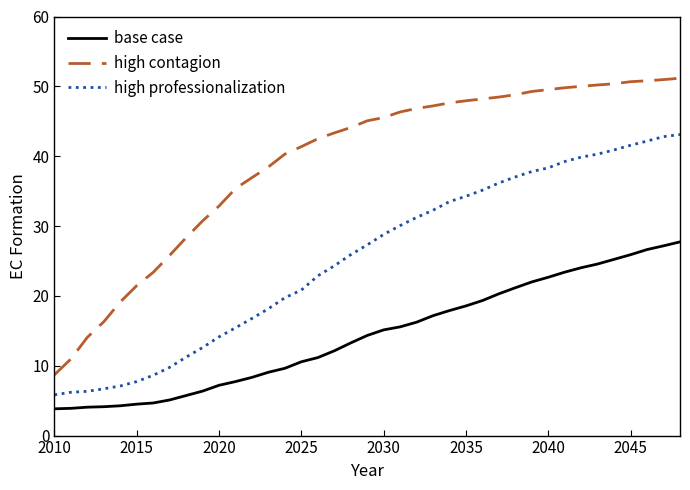

Rank the series by their maximum value, from highest to lowest.

high contagion, high professionalization, base case